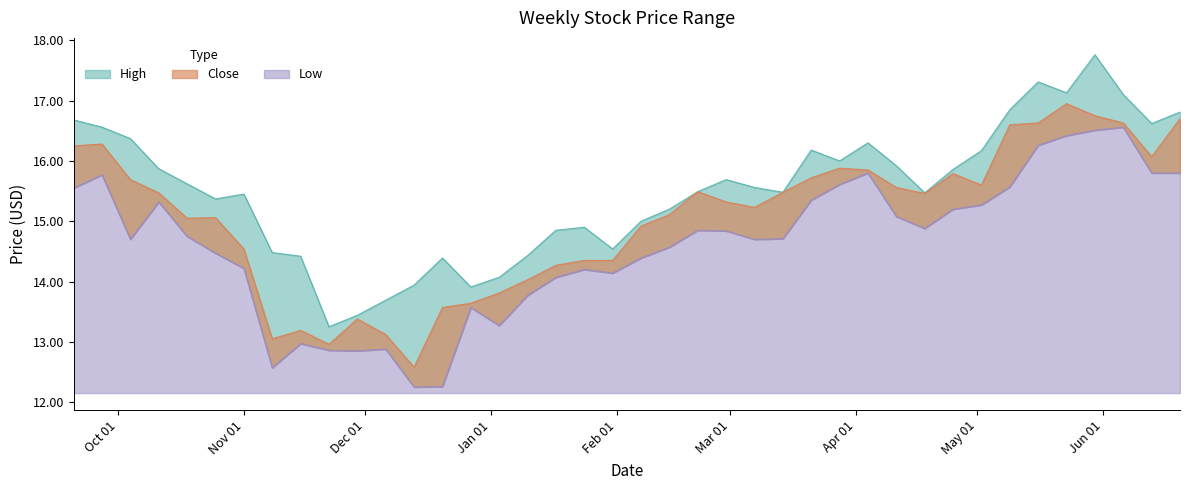

What is the difference between the highest and lowest values at 2010-12-06?

0.8